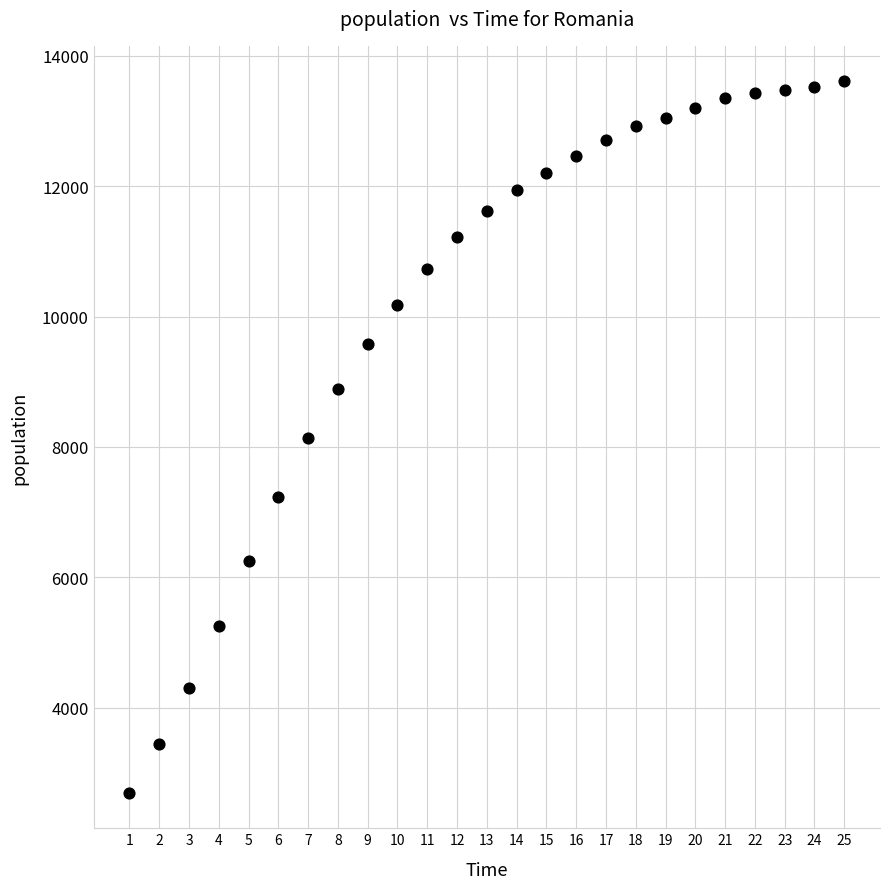

What is the range of Y values (max minus min)?

10903